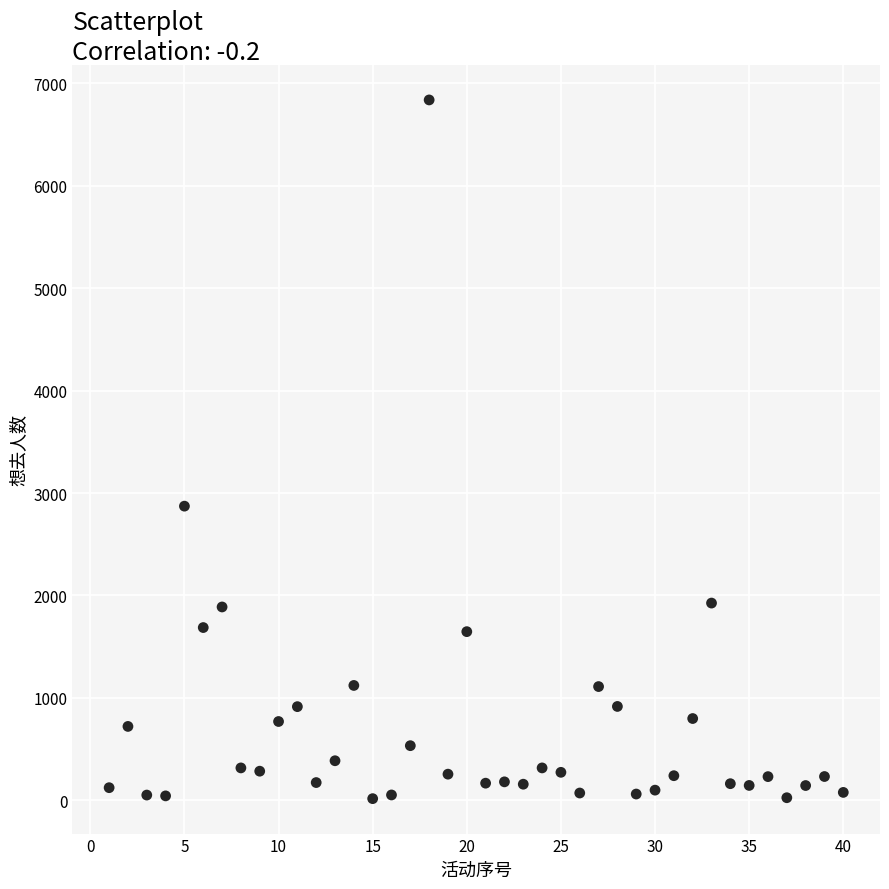

What is the range of X values (max minus min)?

39